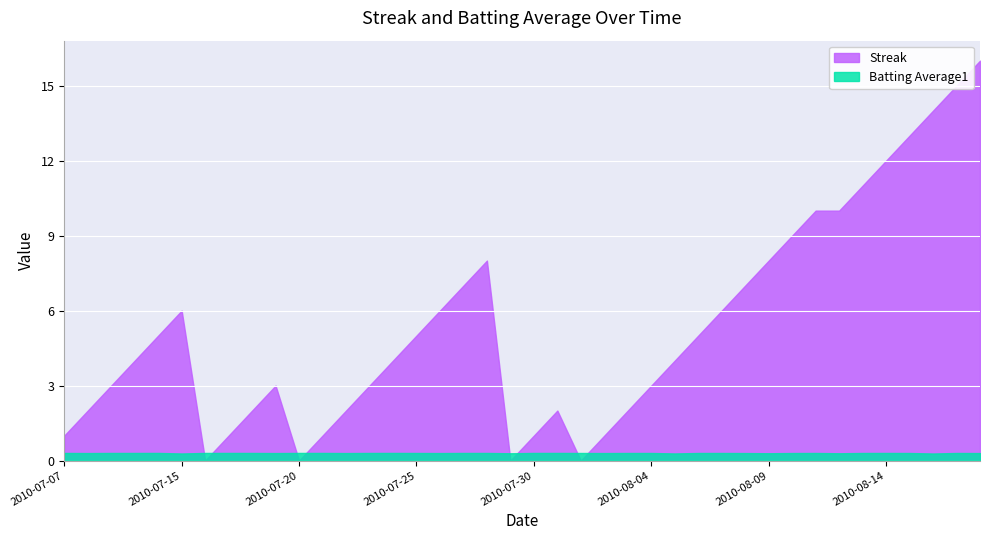

At which category does the chart reach its peak across all series?

2010-08-18